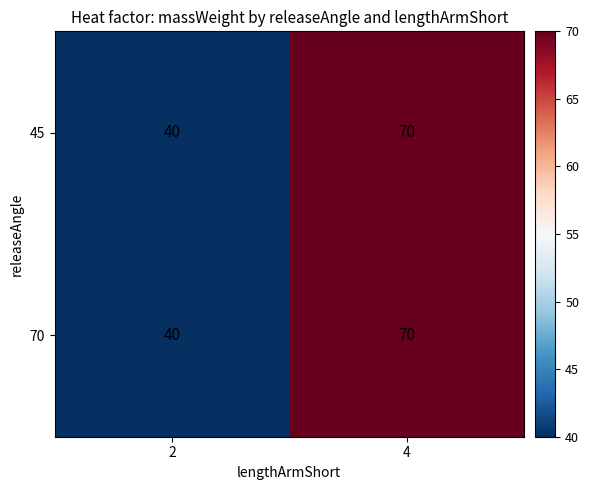

Which category has the highest value across all series?

4